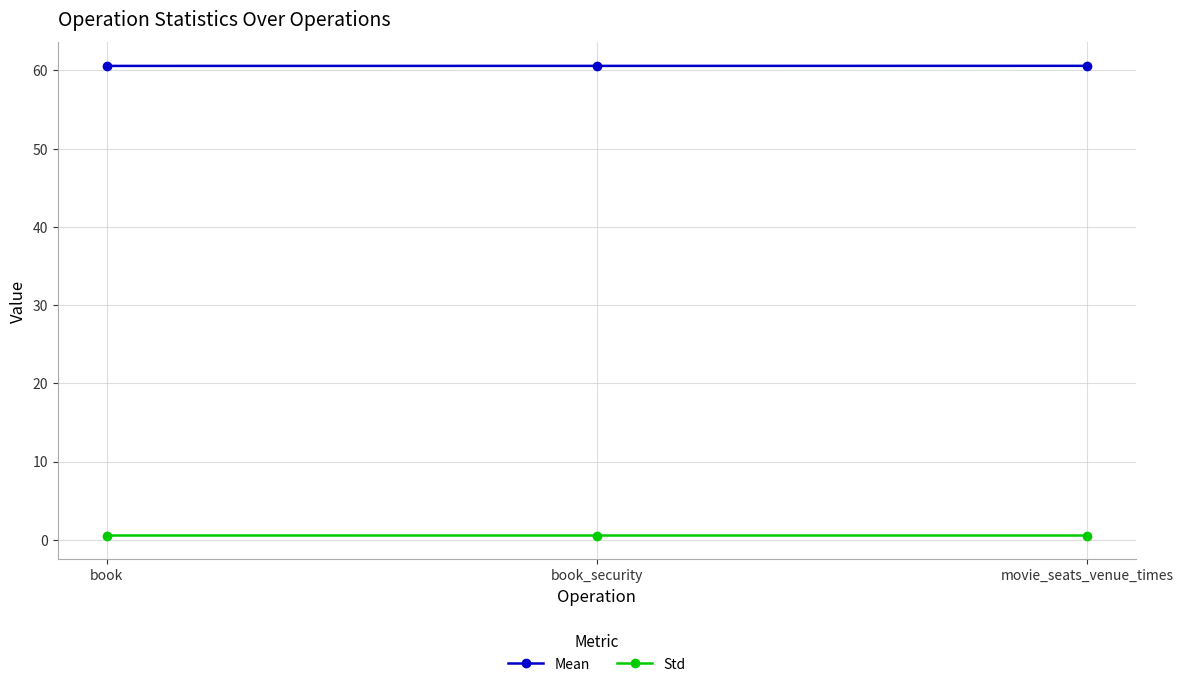

What is the label of the 1st point from the left?

book